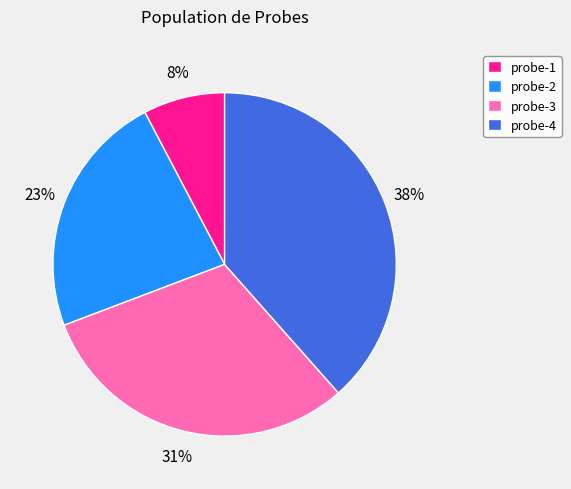

Which category has the biggest portion of the pie?

probe-4